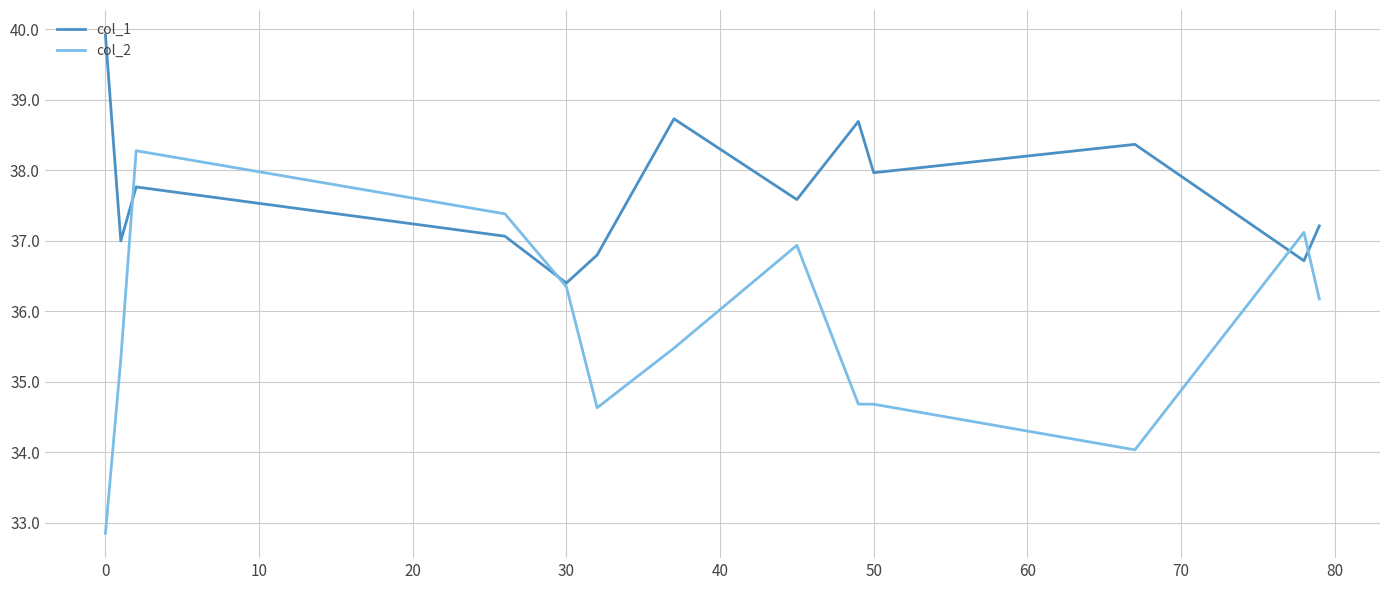

At how many categories does at least one series exceed 35?

13